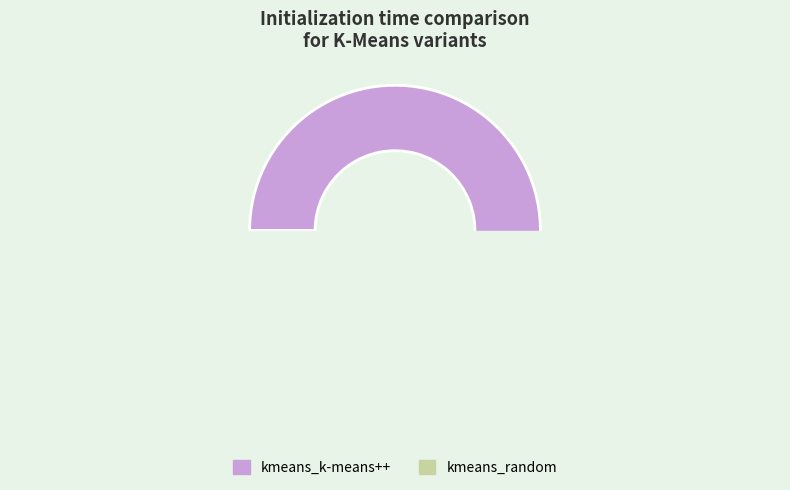

What is the largest slice in the pie chart?

kmeans_k-means++